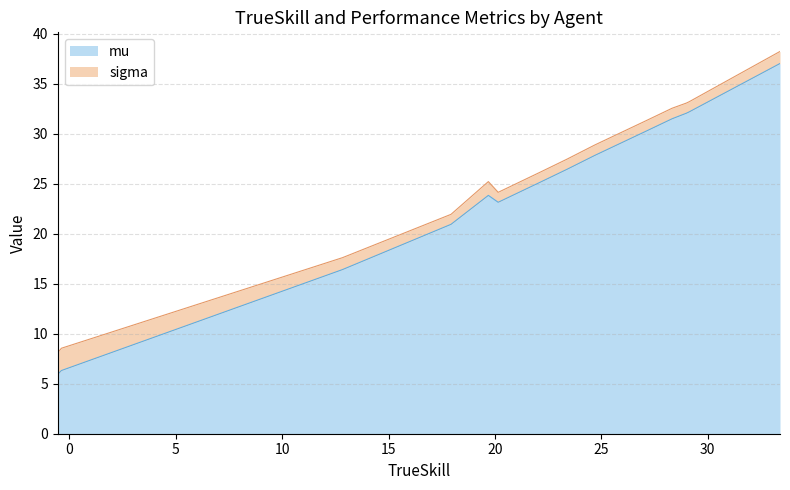

What is the smallest value displayed?

1.0